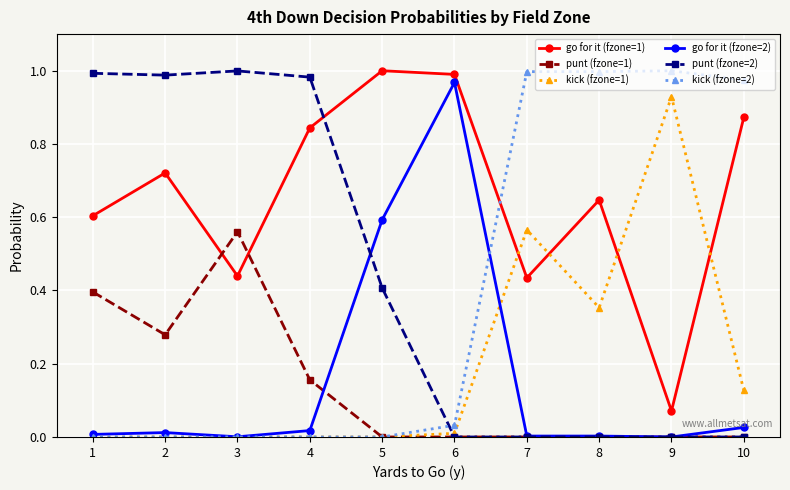

The value of kick (fzone=1) at 4 is -0.6. True or false?

False